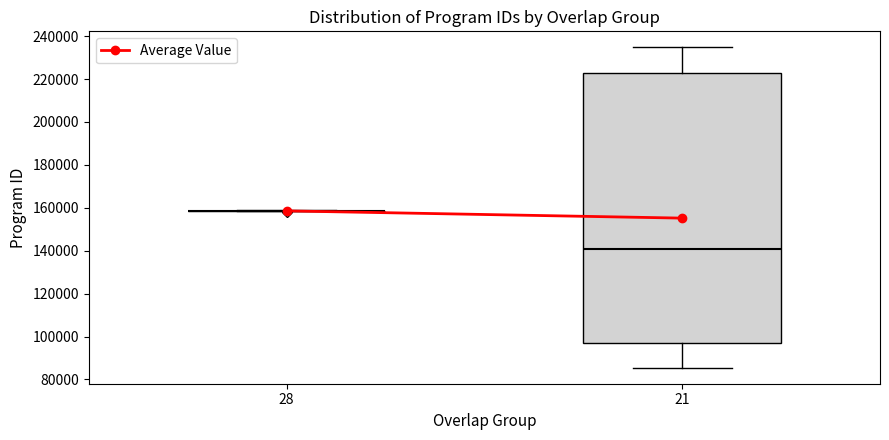

Which box is the tallest, from its lower edge to its upper edge?

21